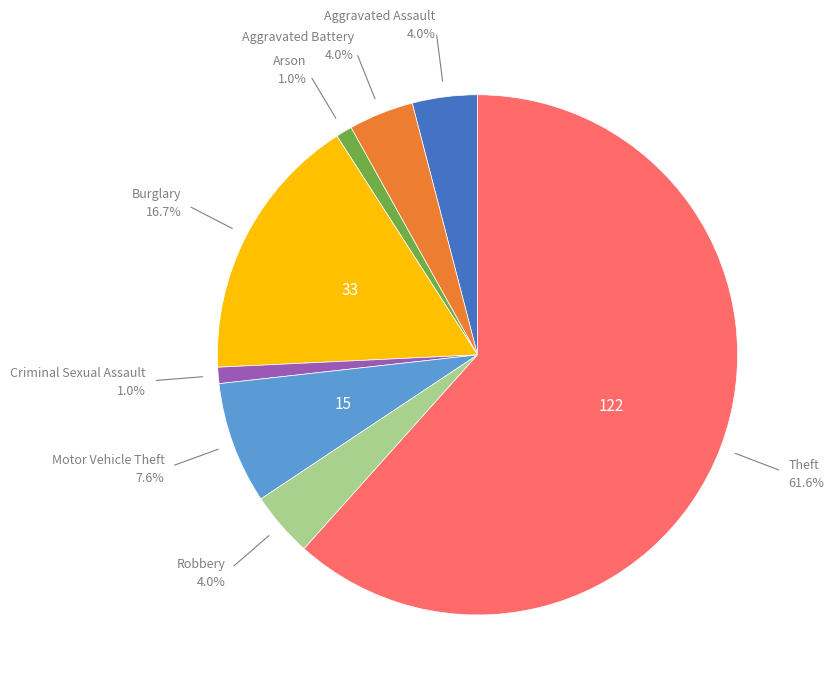

Does any single category account for the majority?

Yes